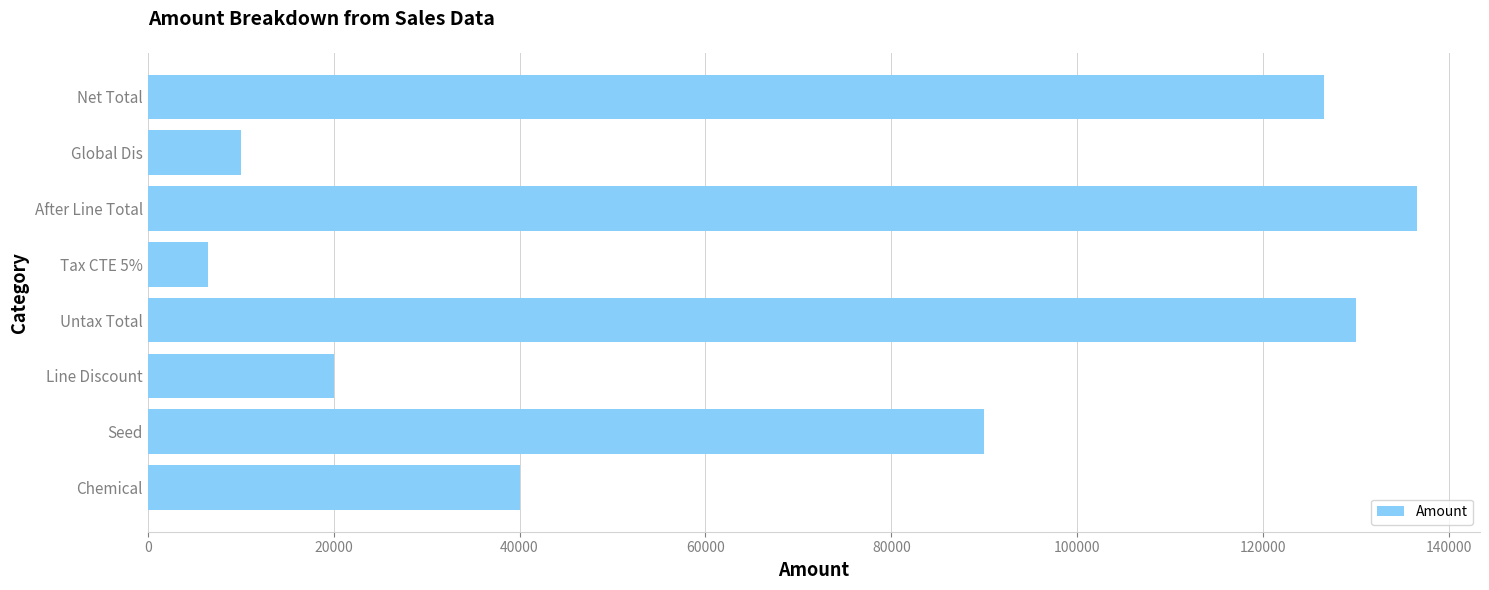

What is the sum of all values?

559500